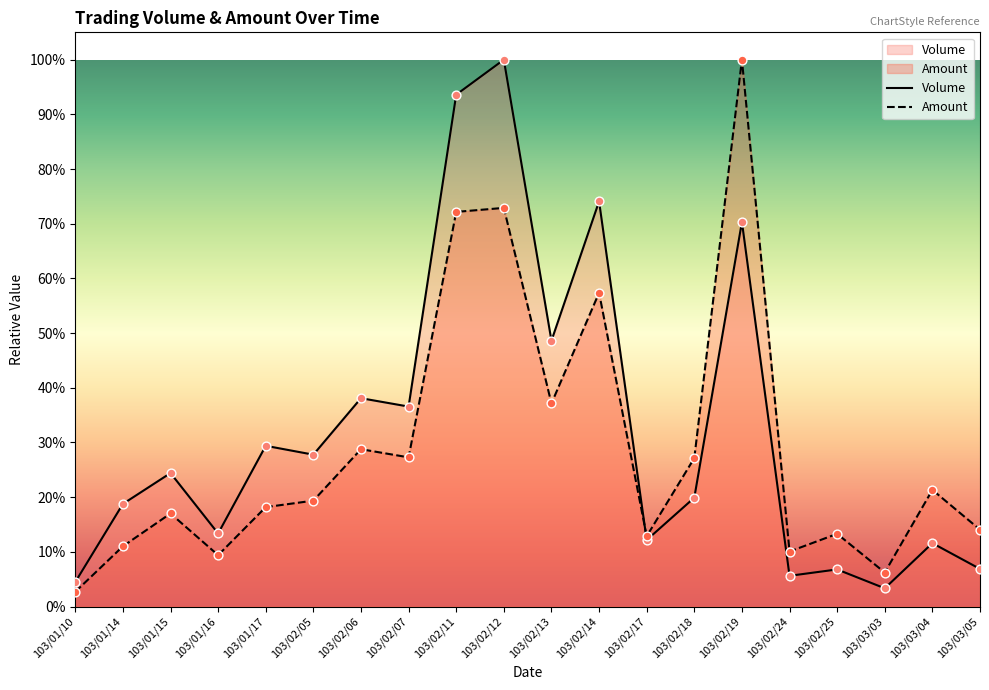

Which series reaches the minimum Y coordinate?

Amount